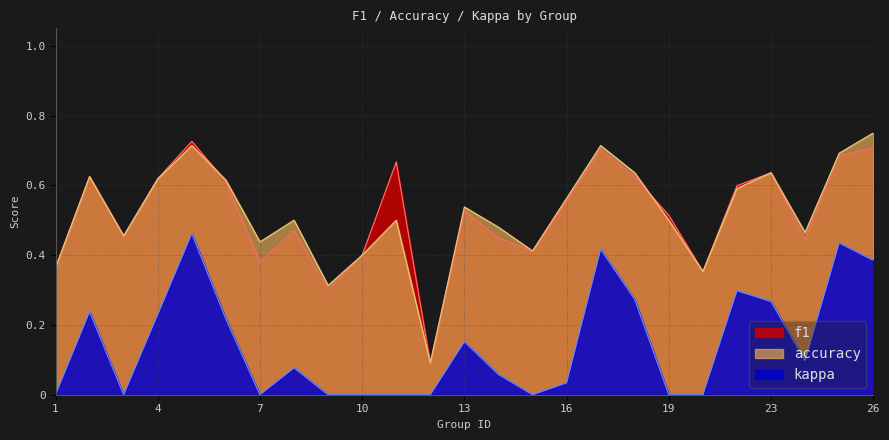

True or false: accuracy has a value of 0.6 at 16.

True